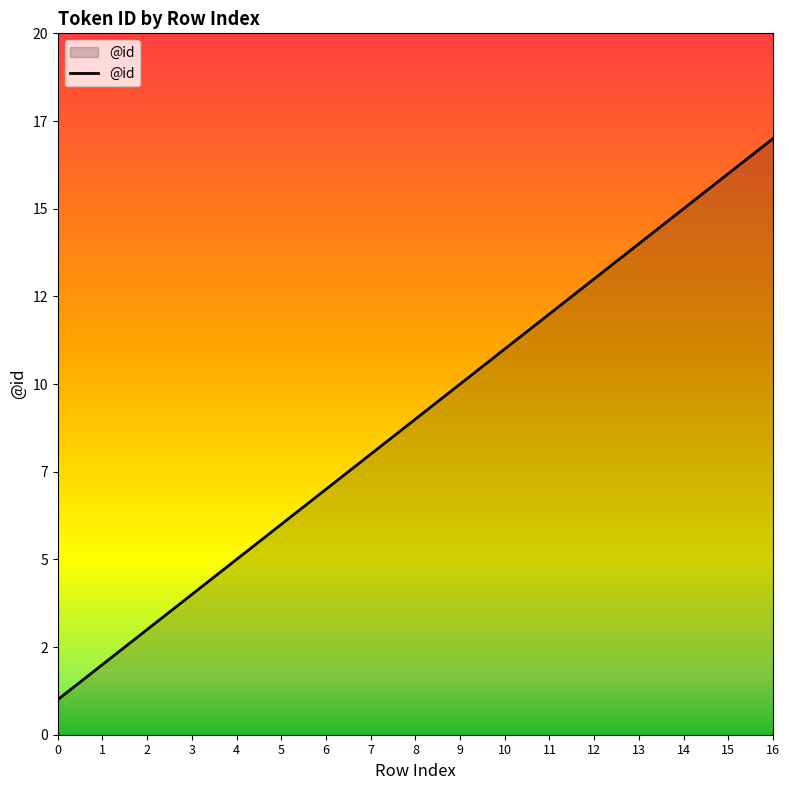

Does the chart display data point markers on the line(s)?

No